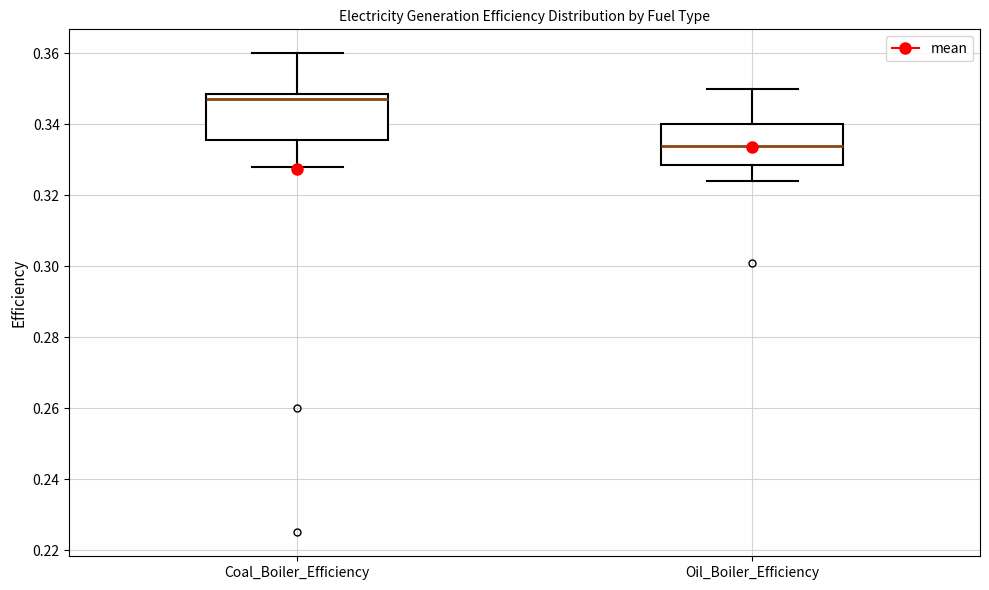

Where does the upper whisker of the box for Coal_Boiler_Efficiency end on the y-axis? The values are not printed on the chart, so give them approximately, as read against the axis.

0.360